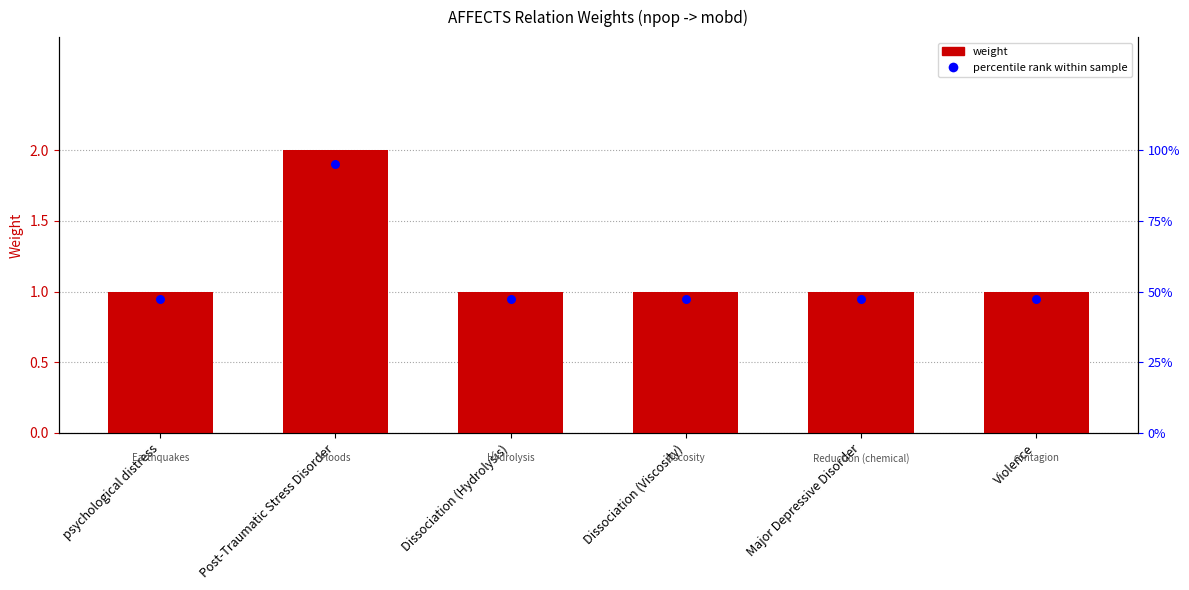

What is the change in value from Post-Traumatic Stress Disorder to Dissociation (Viscosity)?

-1